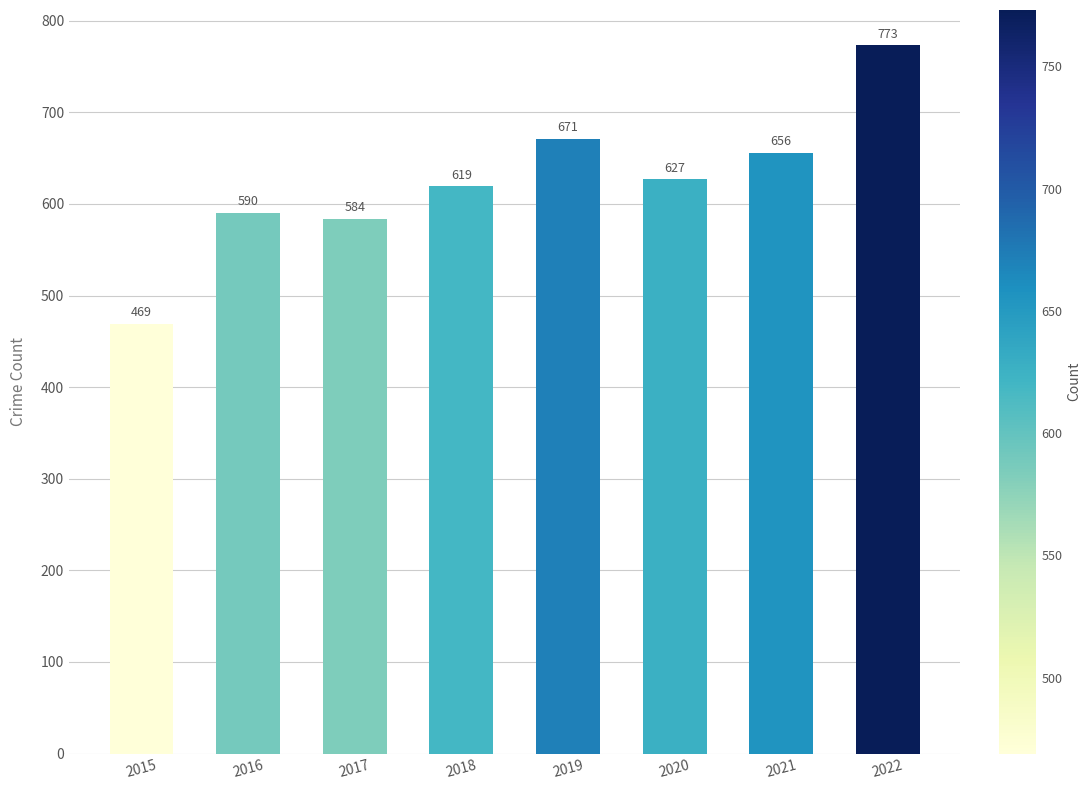

Which label corresponds to the smallest value in the chart?

2015